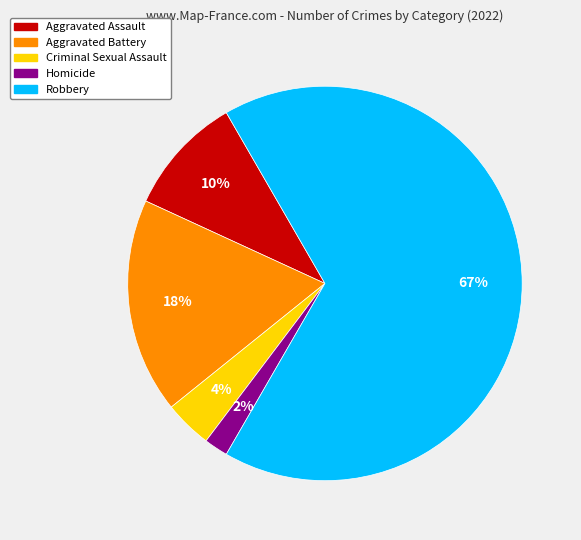

Do Criminal Sexual Assault and Aggravated Assault together represent more than half of the pie?

No